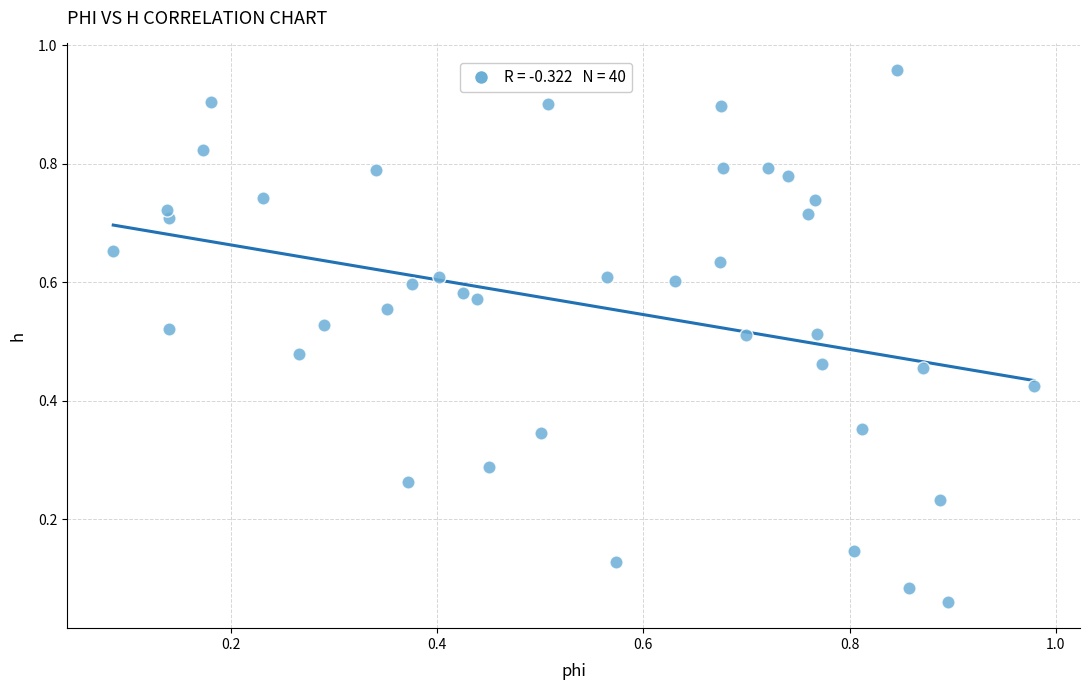

What is the range of Y values (max minus min)?

0.9